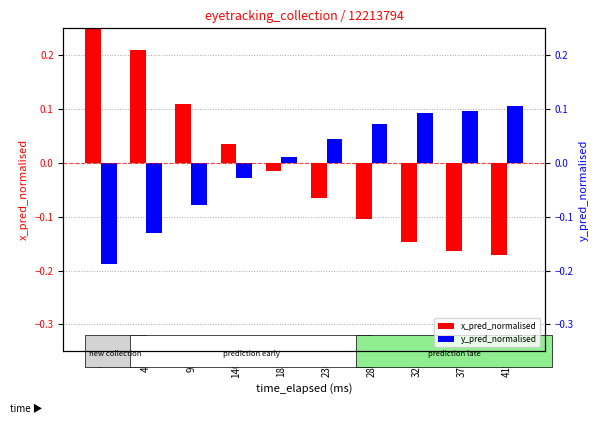

What is the difference between the x_pred_normalised values at 140 and 419?

0.2